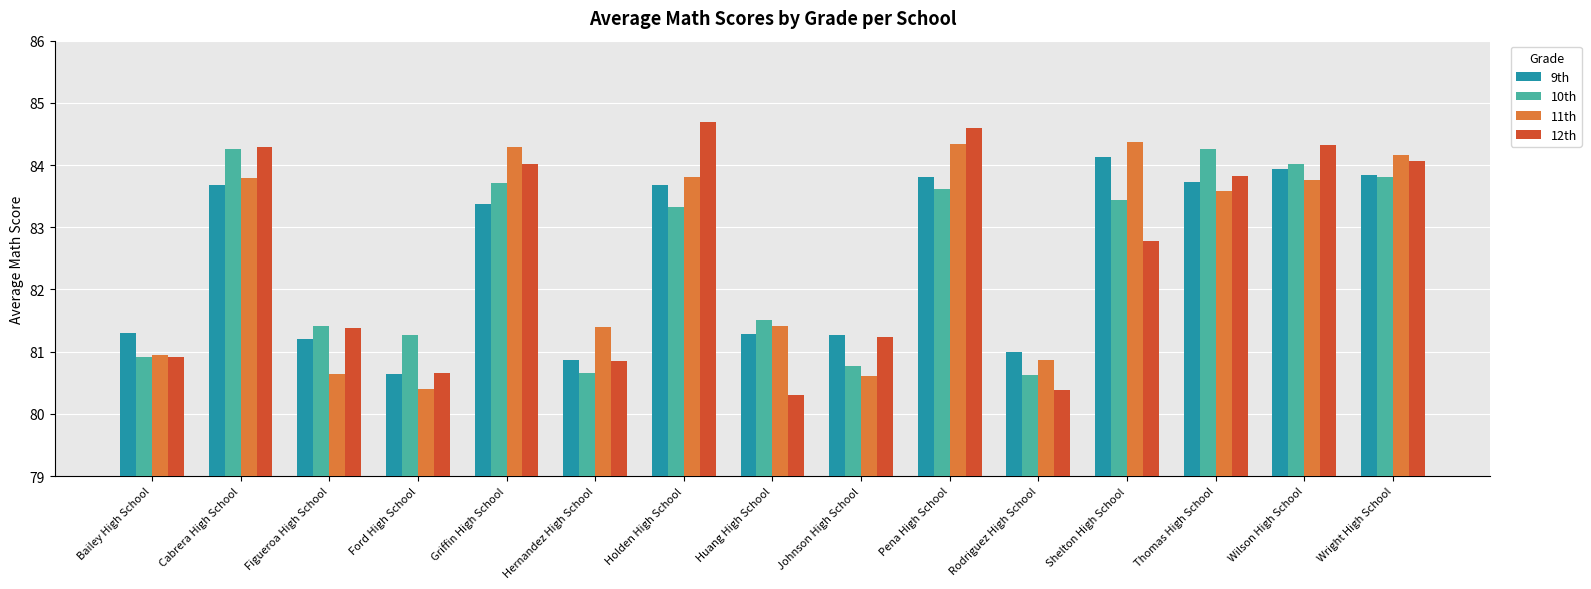

What are all the series names shown in the legend?

9th, 10th, 11th, 12th